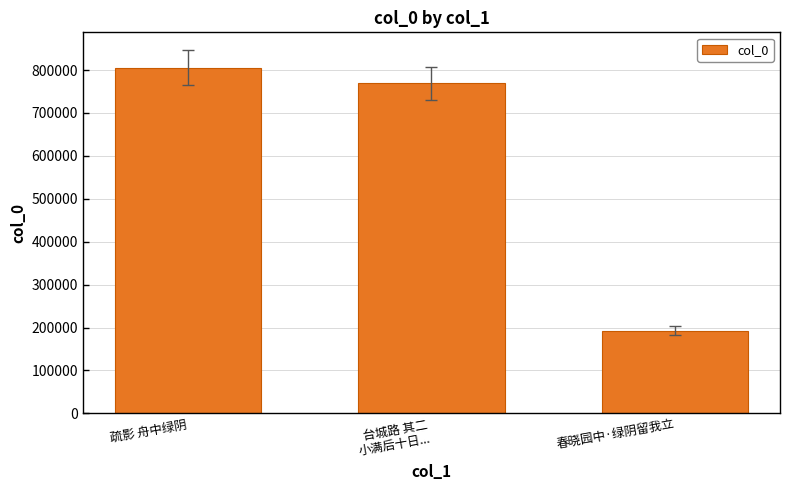

What is the change in value from 疏影 舟中绿阴 to 春晓园中·绿阴留我立?

-612521